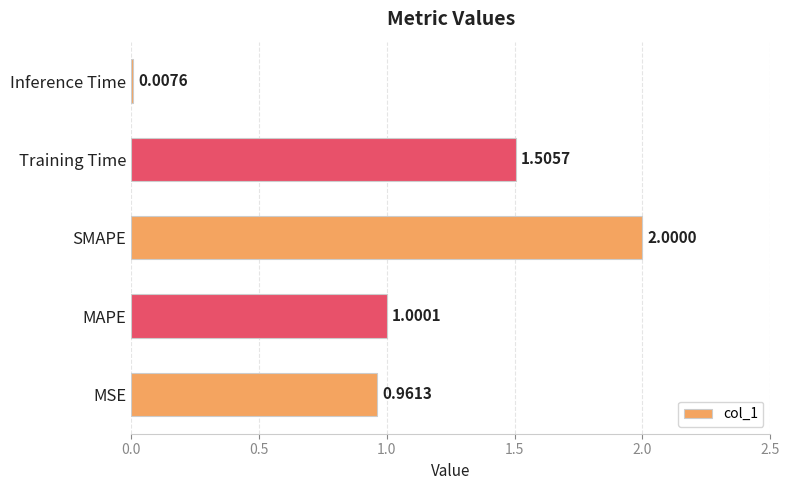

What is the change in value from MSE to Training Time?

+0.5